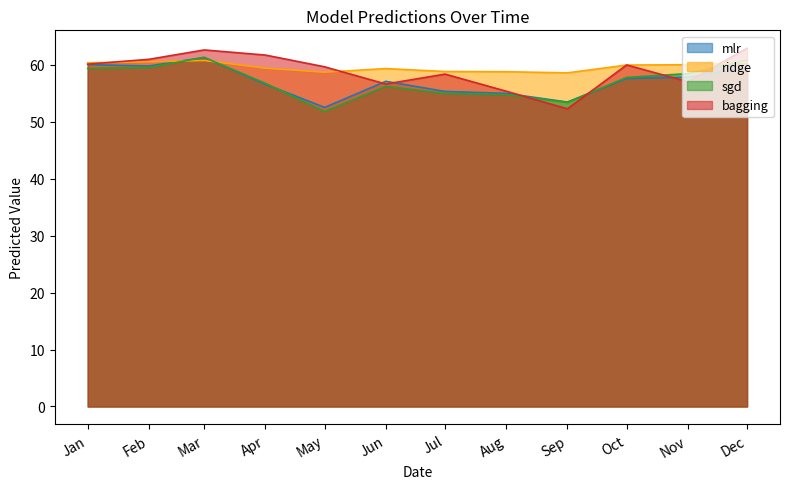

Where does the bagging series first go above 59?

Jan